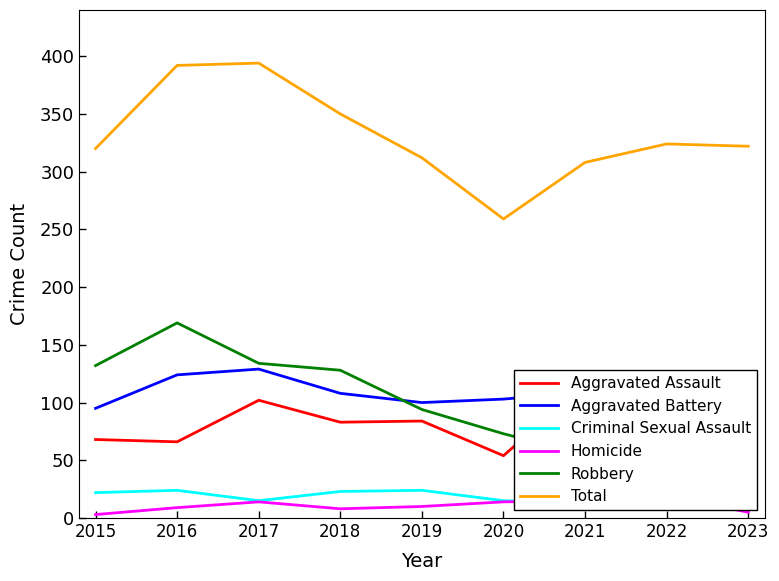

How many interior local valleys does the Aggravated Battery series have?

1